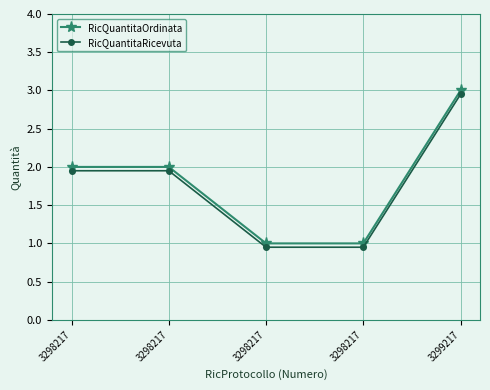

What are all the series names shown in the legend?

RicQuantitaOrdinata, RicQuantitaRicevuta